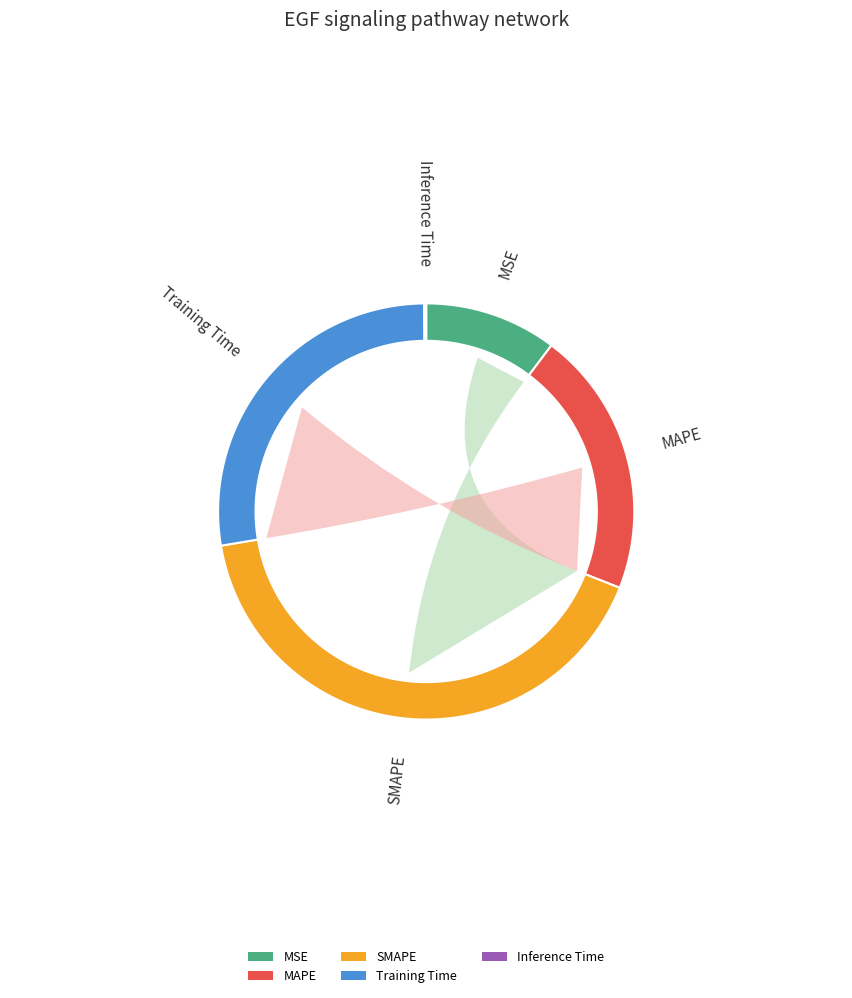

Combined, what portion of the pie is MSE and Inference Time?

10.4%